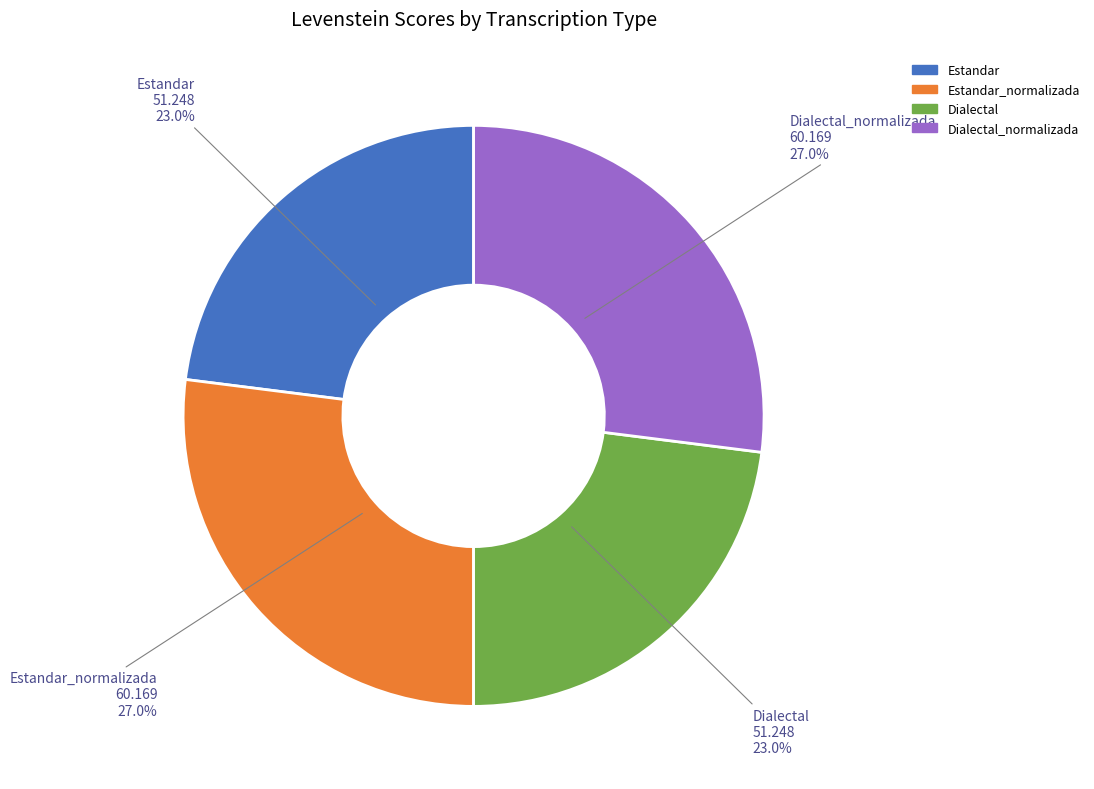

Is there any slice that represents more than half of the pie?

No